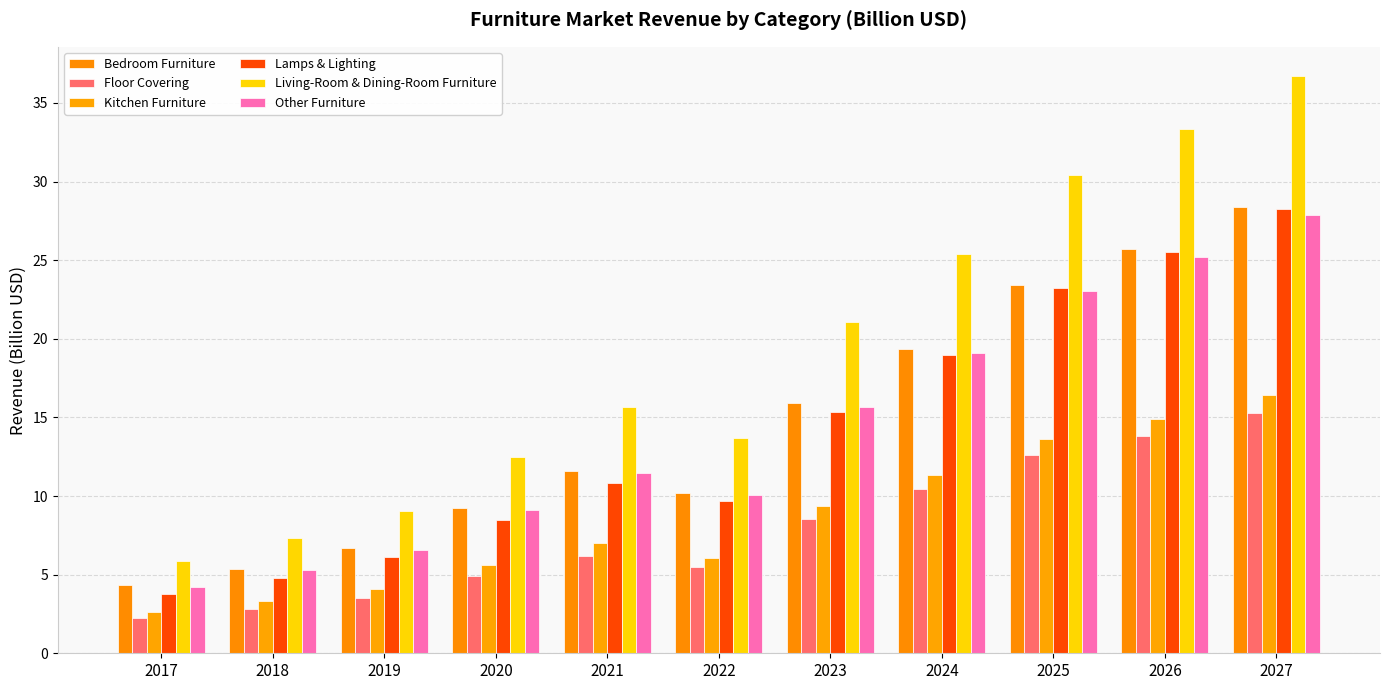

What is the value of the Kitchen Furniture bar at the 6th from the left?

6.1